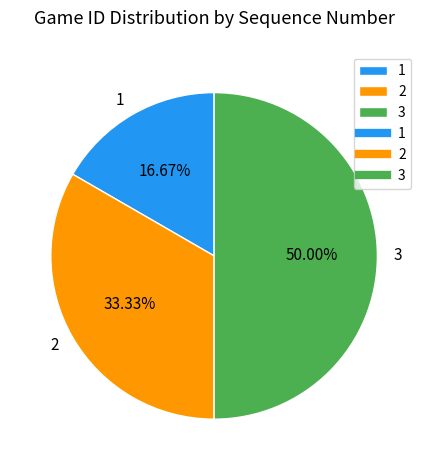

To the nearest percent, what is the average slice percentage?

33%